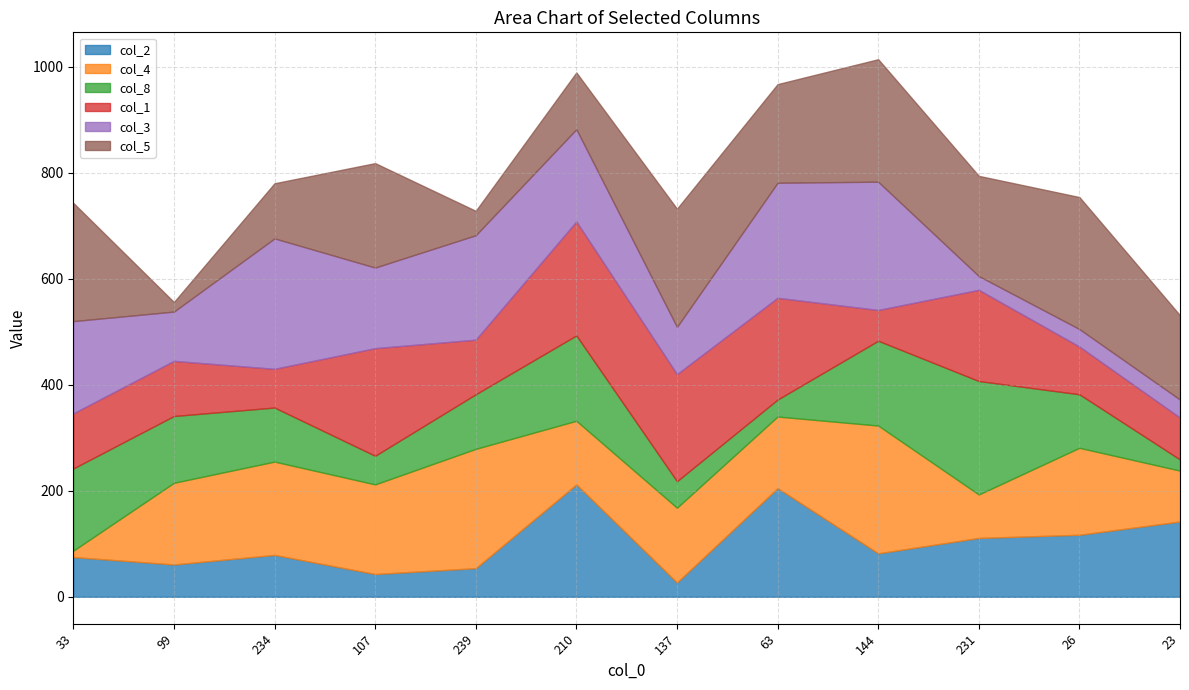

Where is col_5 nearest to the value 133?

210